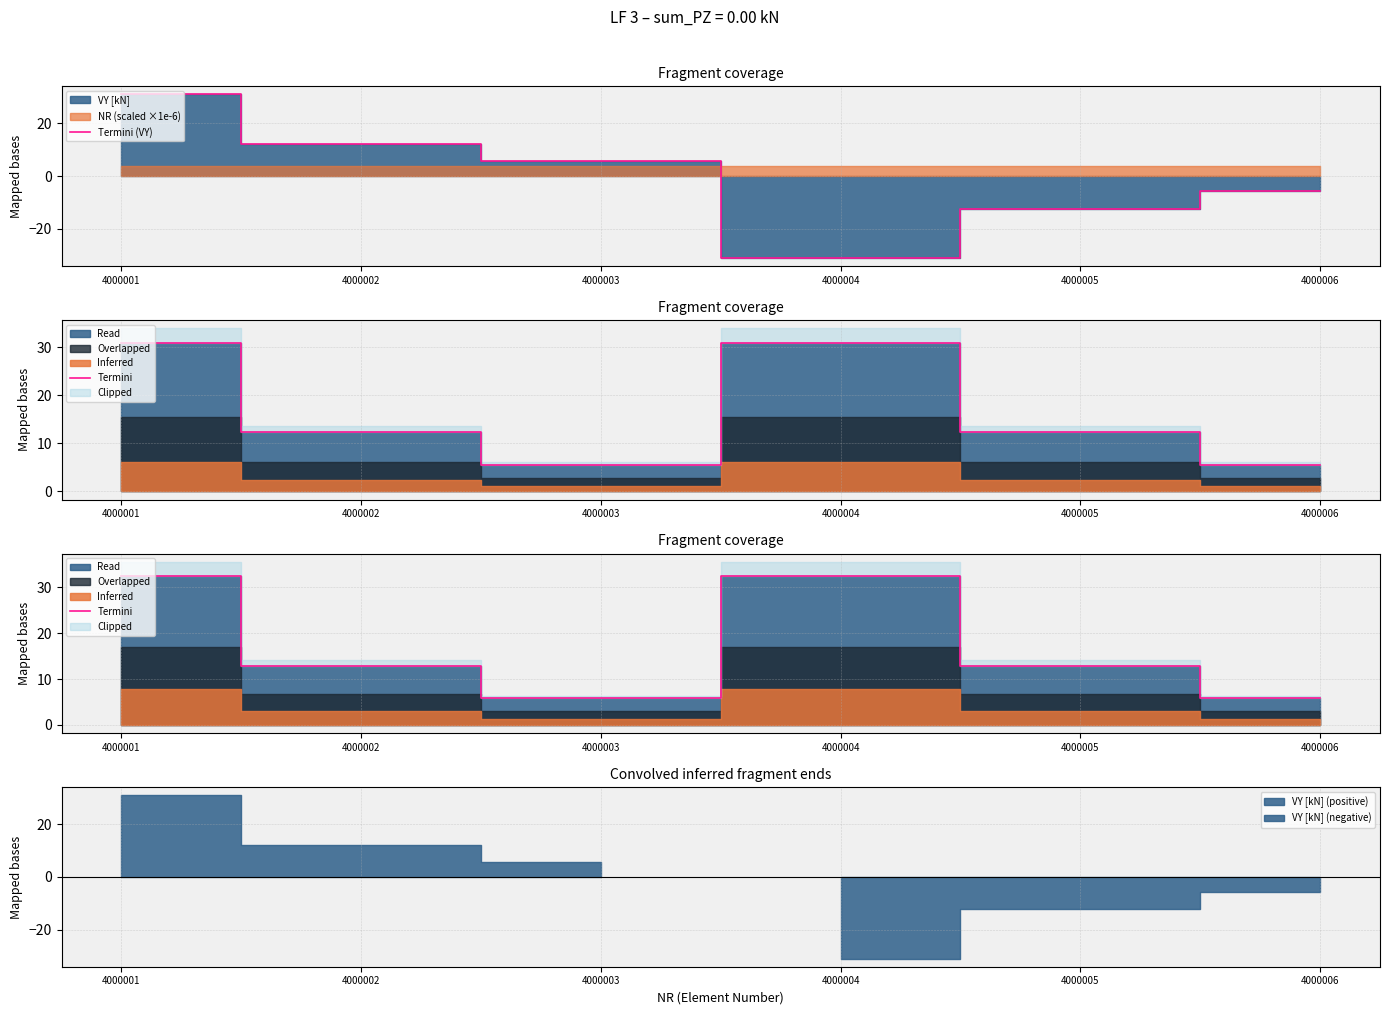

At how many categories does at least one series exceed -20?

6